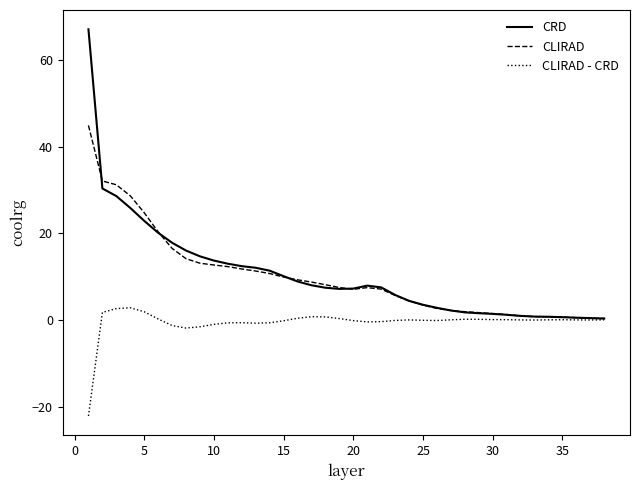

List the series in order of their peak value, highest first.

CRD, CLIRAD, CLIRAD - CRD